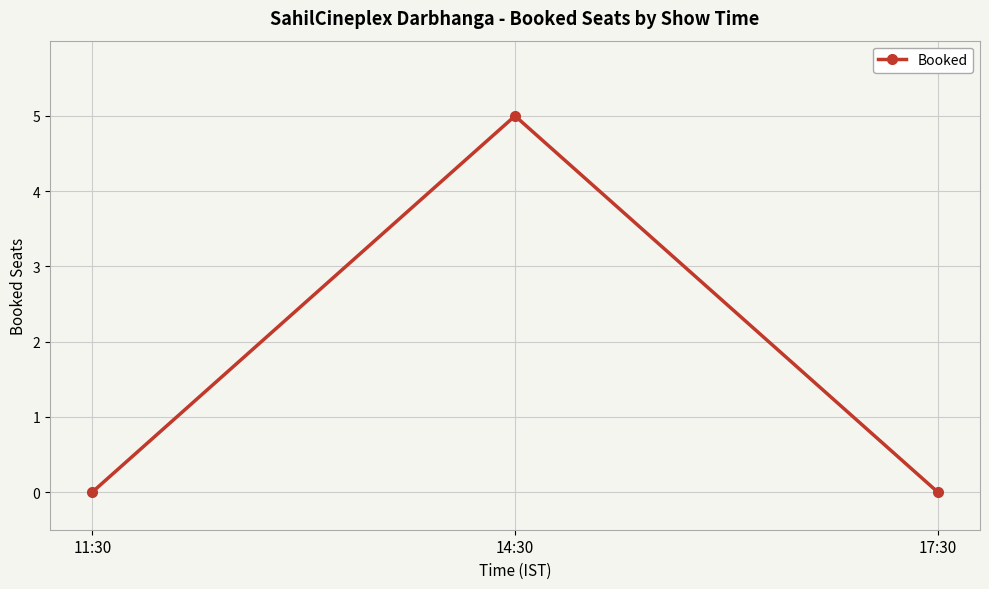

How many values are between 0 and 5?

3